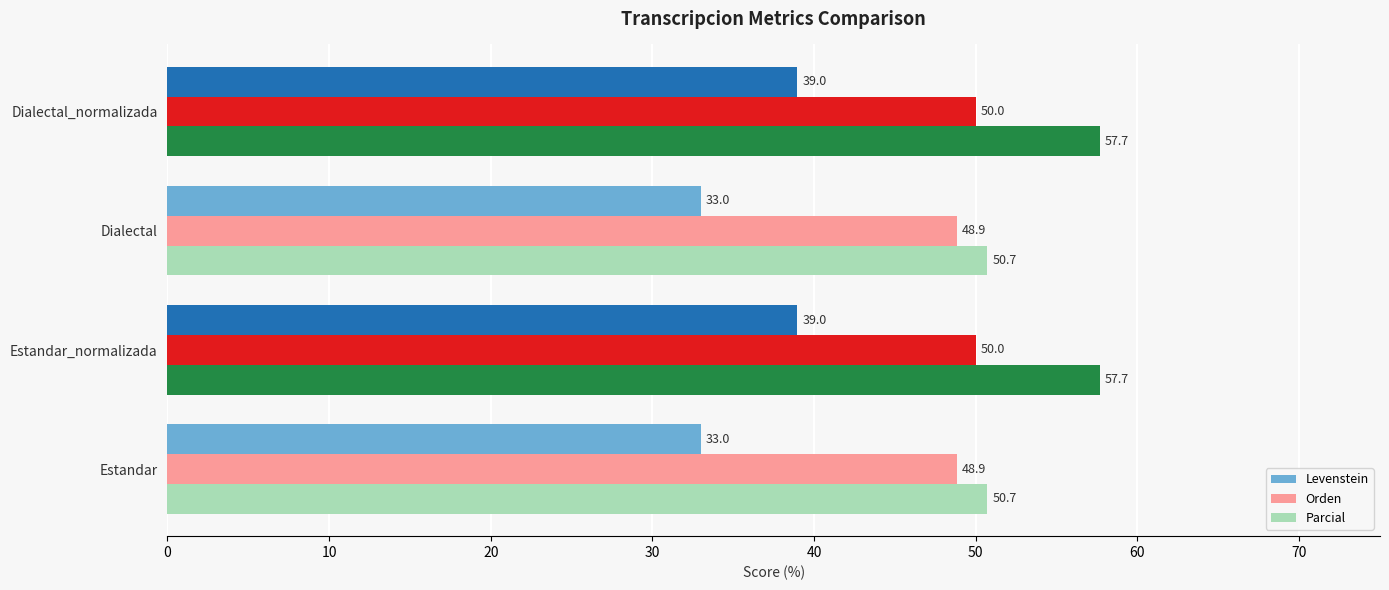

What is the difference between the maximum and second lowest values in the Levenstein series?

6.0